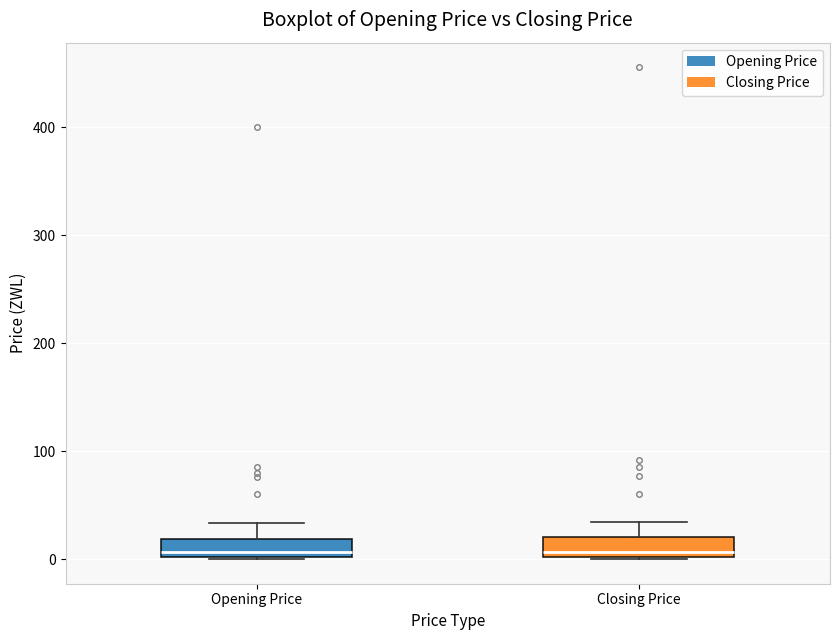

Reading left to right, transcribe this box plot: for each box, give where its median line is, the range the box spans, and where its two whiskers end, as read against the y-axis. The values are not printed on the chart, so give them approximately, as read against the axis.

Opening Price: median 10, box 0 to 20, whiskers 0 to 30
Closing Price: median 10, box 0 to 20, whiskers 0 to 30